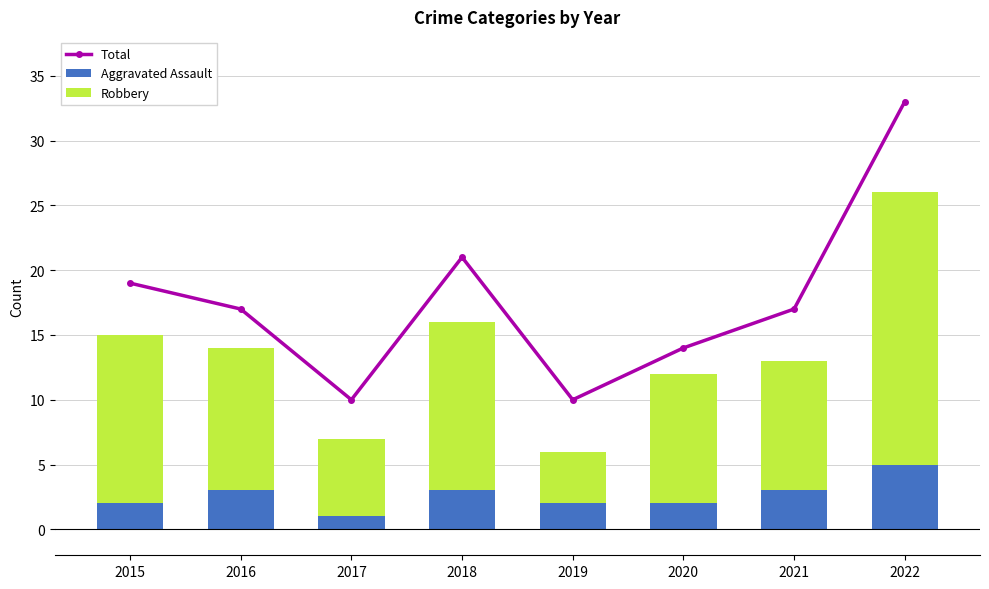

True or false: Aggravated Assault has a value of 3 at 2016.

True